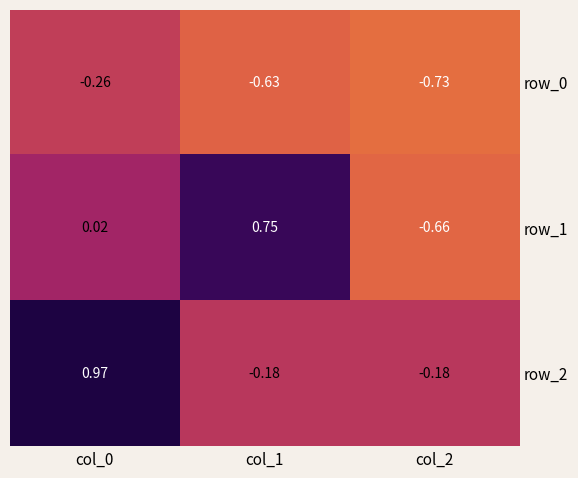

Is the value of row_2 at col_2 greater than the value of row_0 at col_0?

Yes